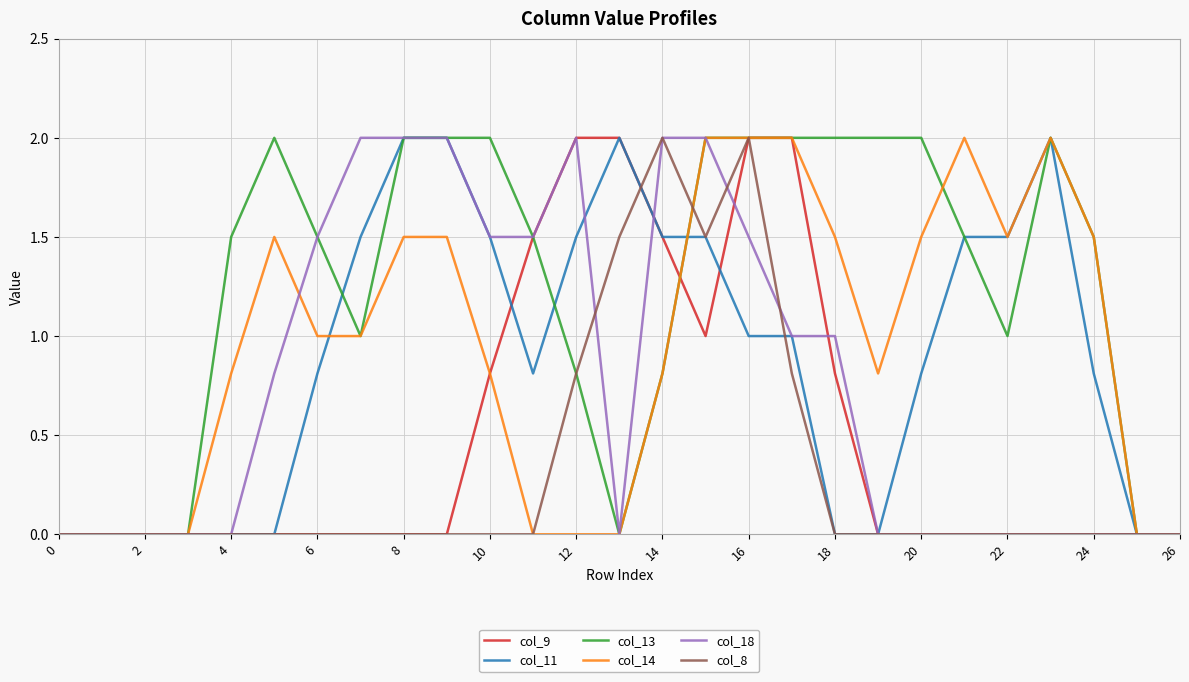

What is the maximum value shown in the chart?

2.0